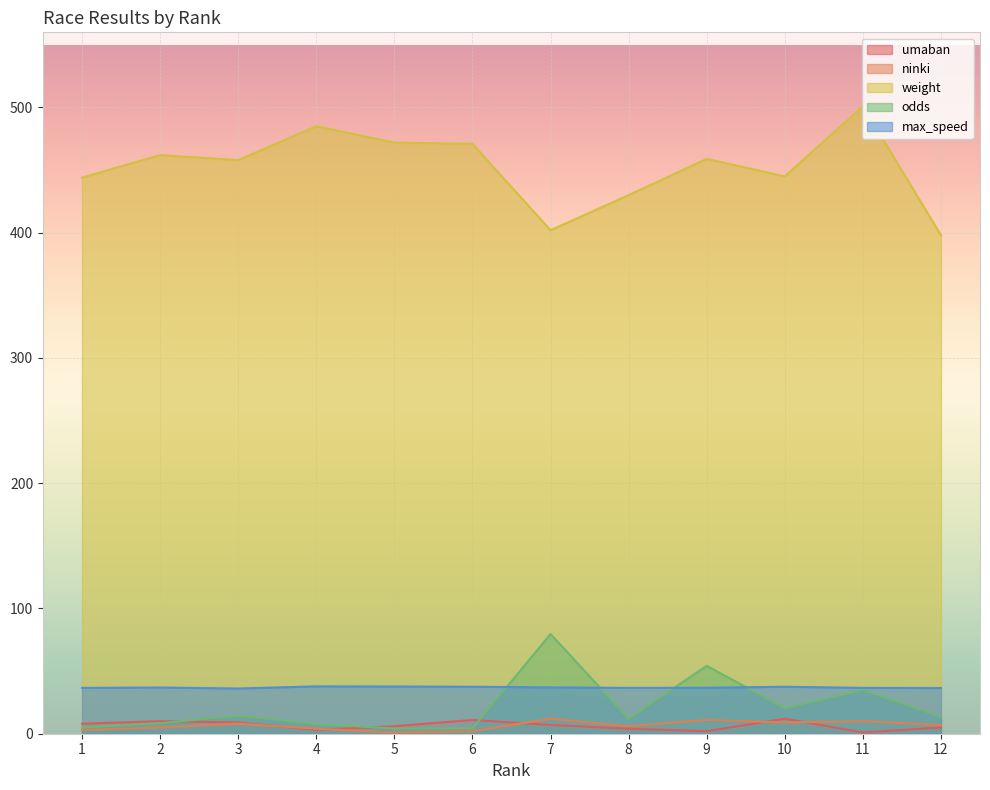

In weight, how many points are higher than both neighbors (excluding endpoints)?

4